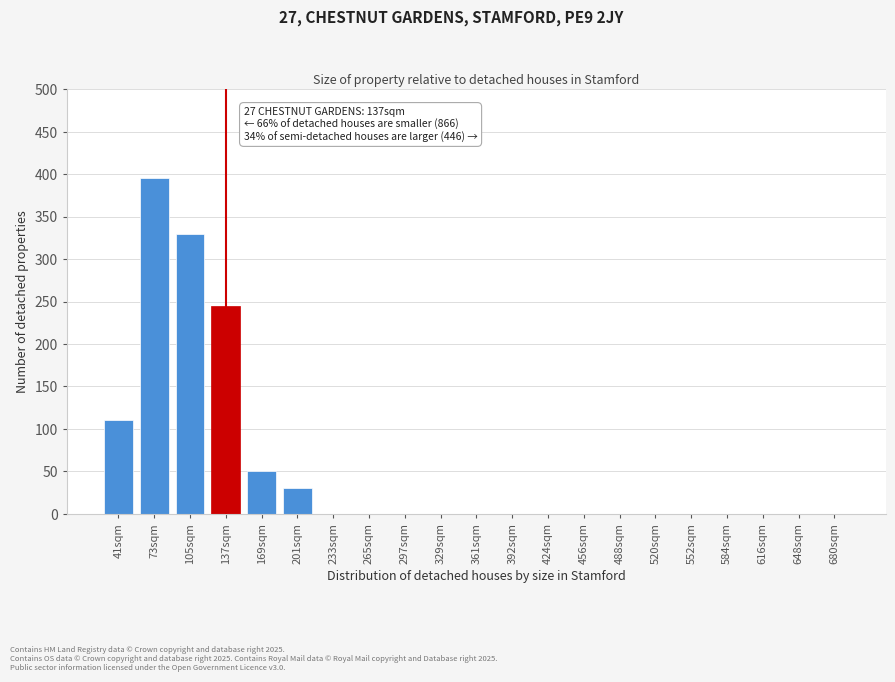

Reading left to right, list all the values displayed in this chart.

41sqm=110	73sqm=395	105sqm=330	137sqm=245	169sqm=50	201sqm=30	233sqm=0	265sqm=0	297sqm=0	329sqm=0	361sqm=0	392sqm=0	424sqm=0	456sqm=0	488sqm=0	520sqm=0	552sqm=0	584sqm=0	616sqm=0	648sqm=0	680sqm=0